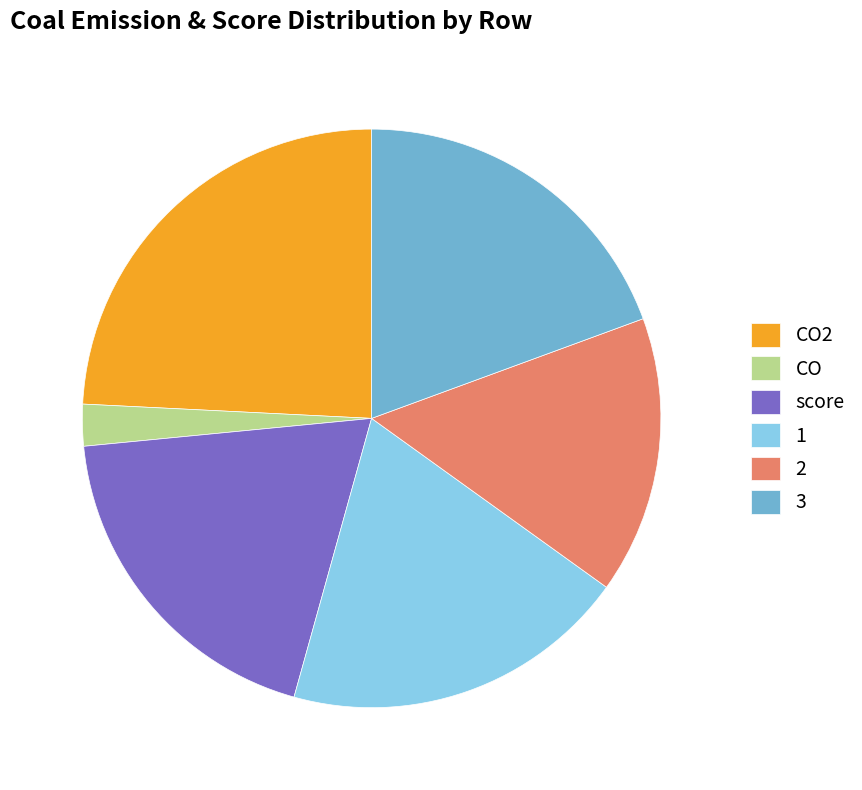

To the nearest percent, what is the average slice percentage?

17%